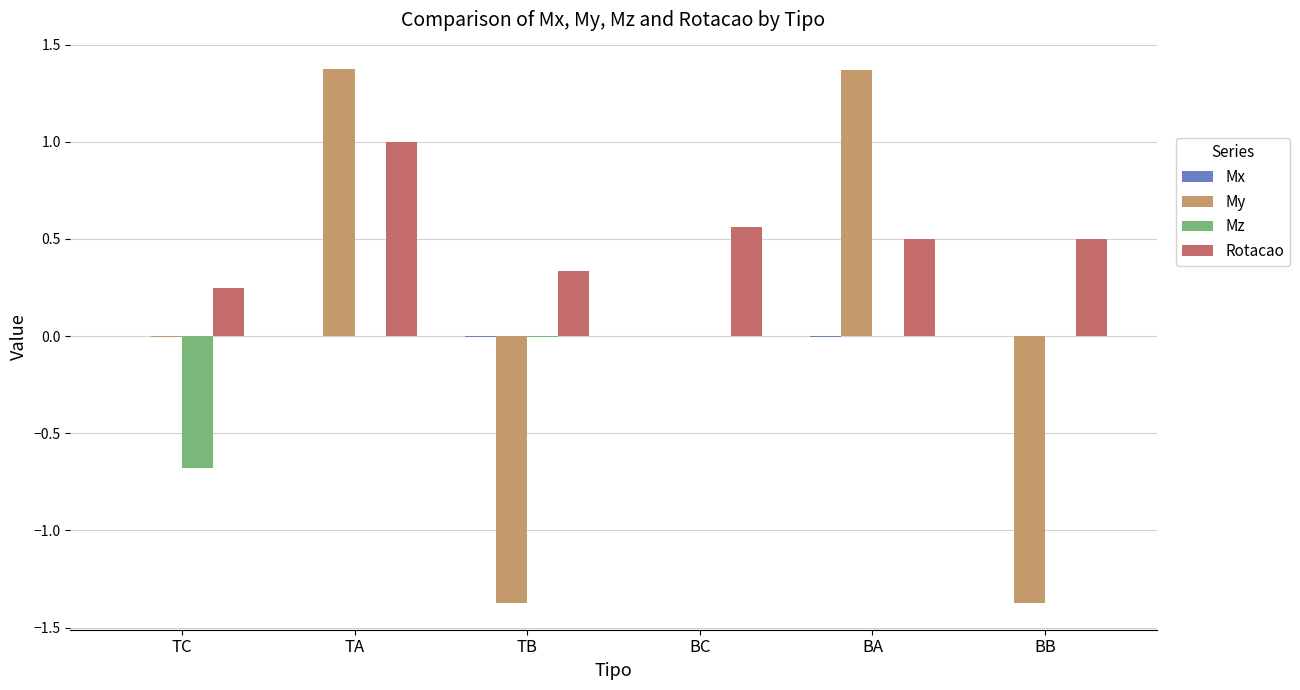

Count the number of data series in this chart.

4